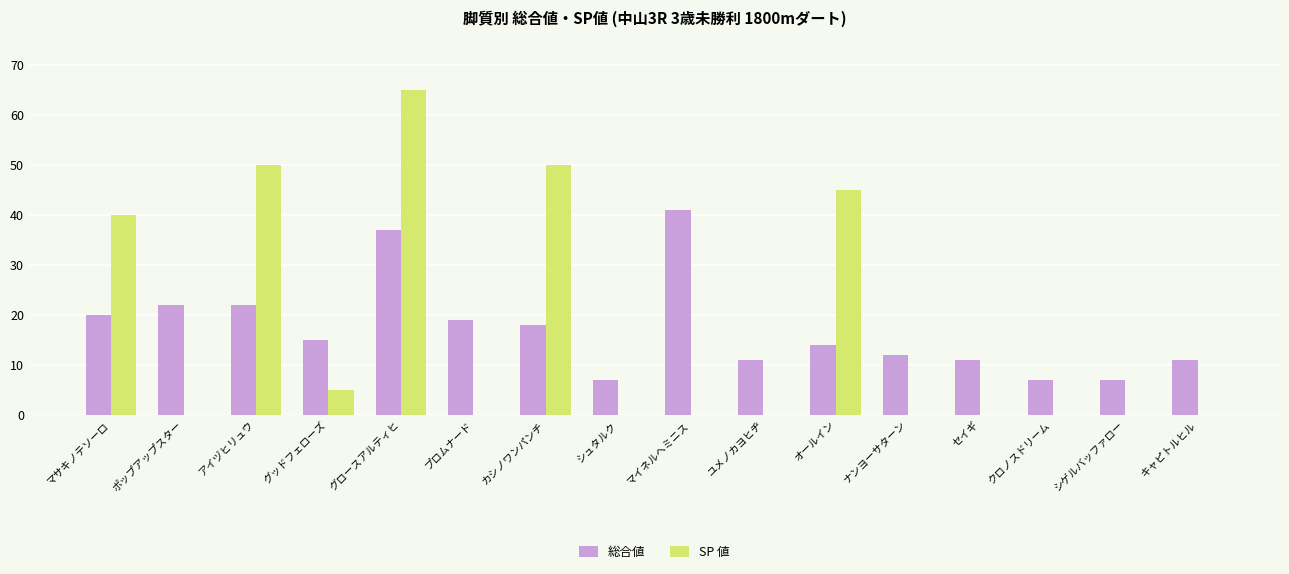

Reading left to right, what are all the values shown in this chart?

総合値: 20	22	22	15	37	19	18	7	41	11	14	12	11	7	7	11
SP 値: 40	0	50	5	65	0	50	0	0	0	45	0	0	0	0	0